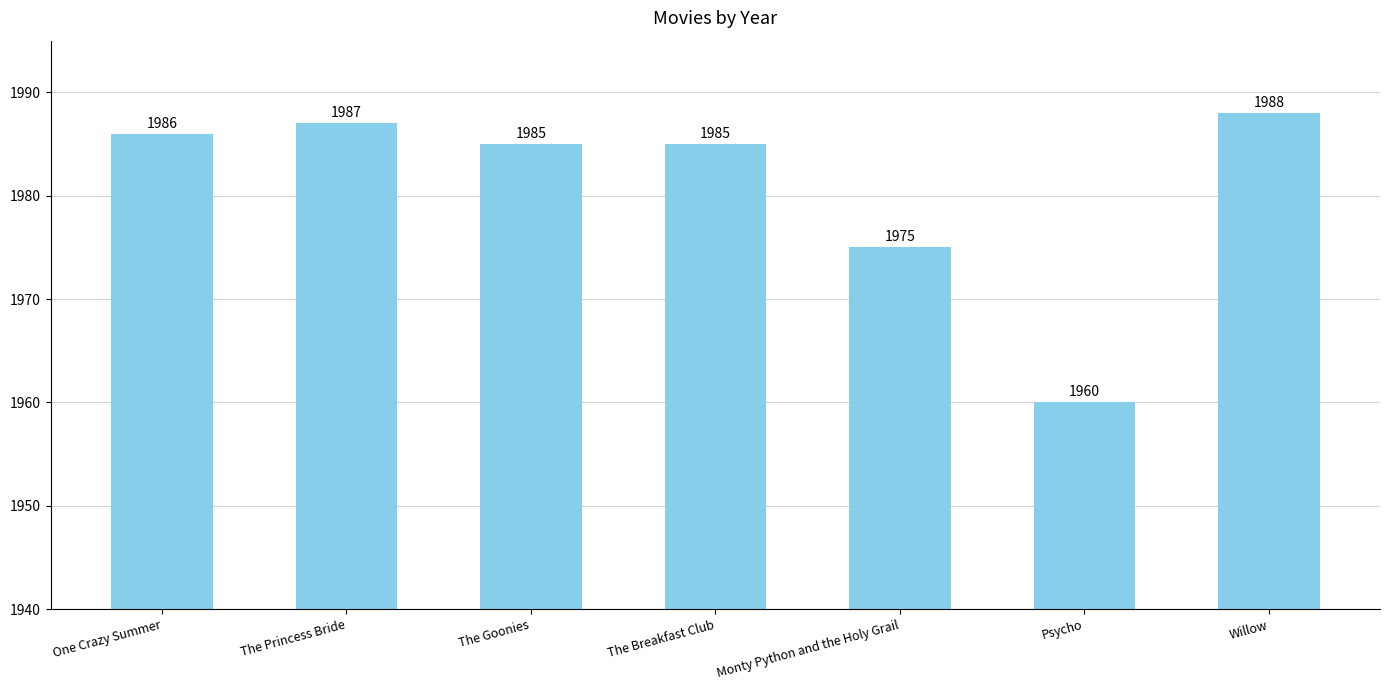

Where is the data nearest to the value 1974?

Monty Python and the Holy Grail